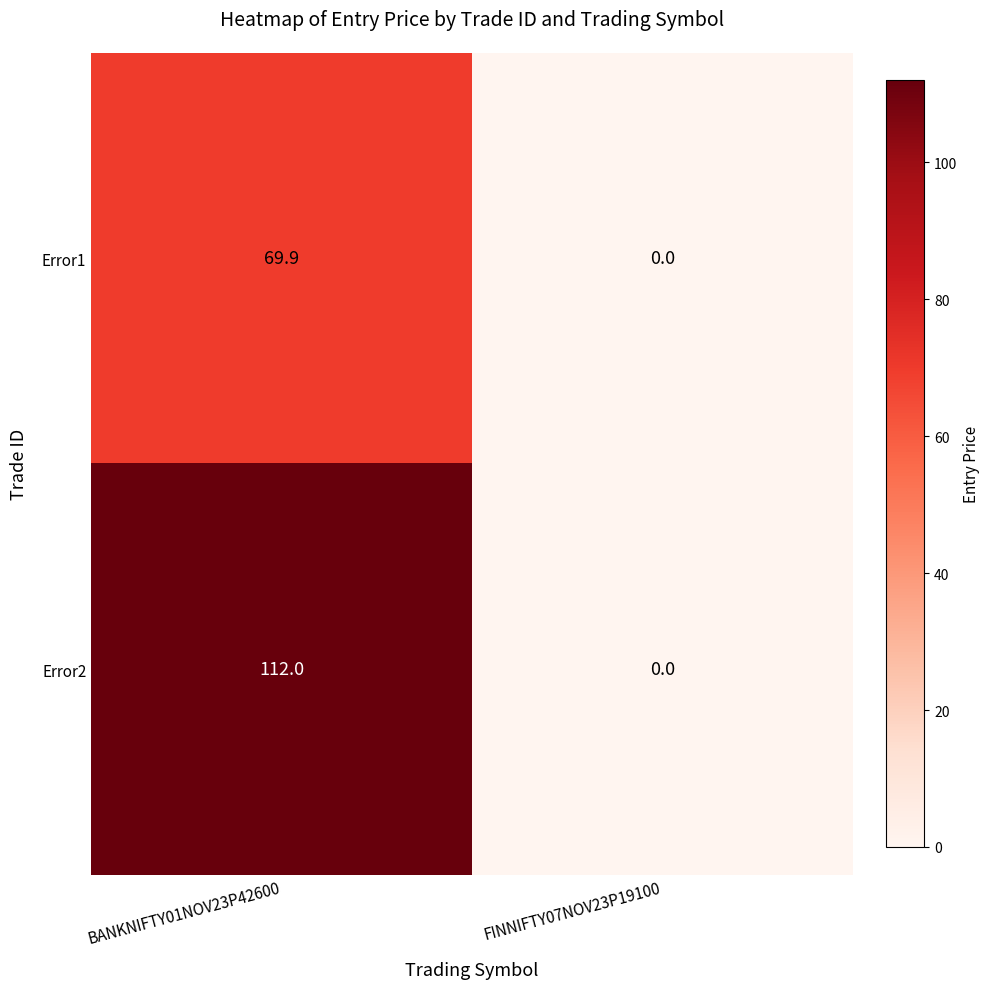

Which category has the lowest value across all series?

FINNIFTY07NOV23P19100